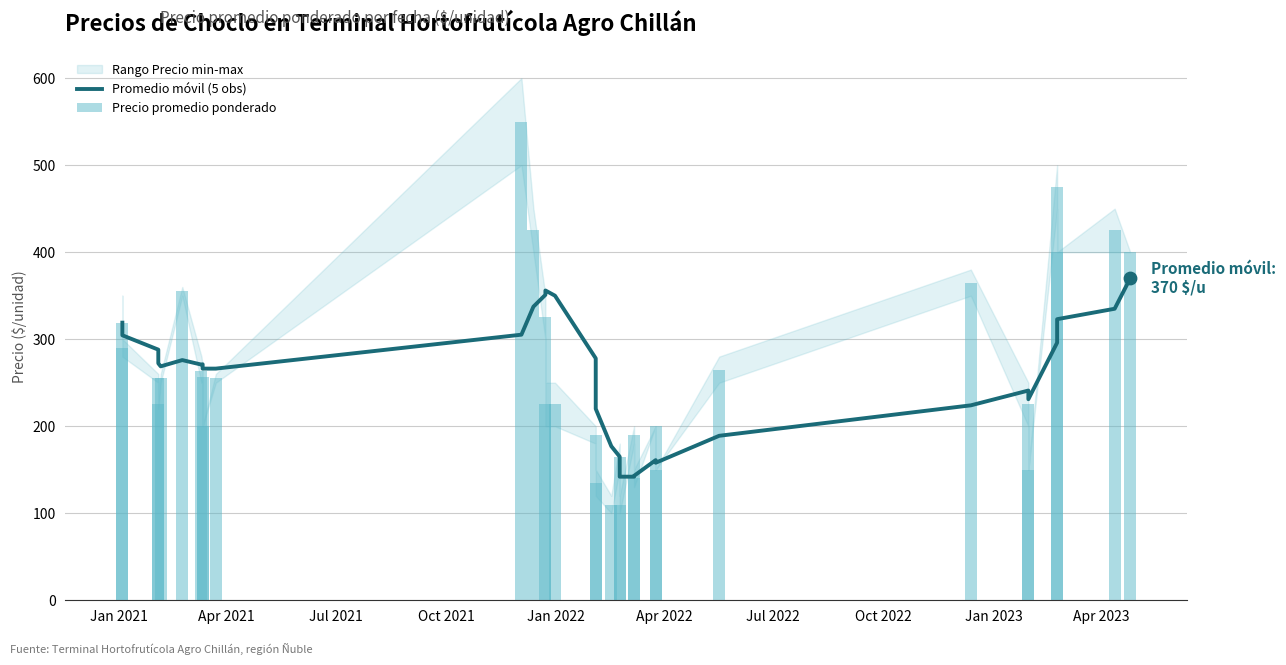

Which series has the largest Y range (max minus min)?

Precio promedio ponderado